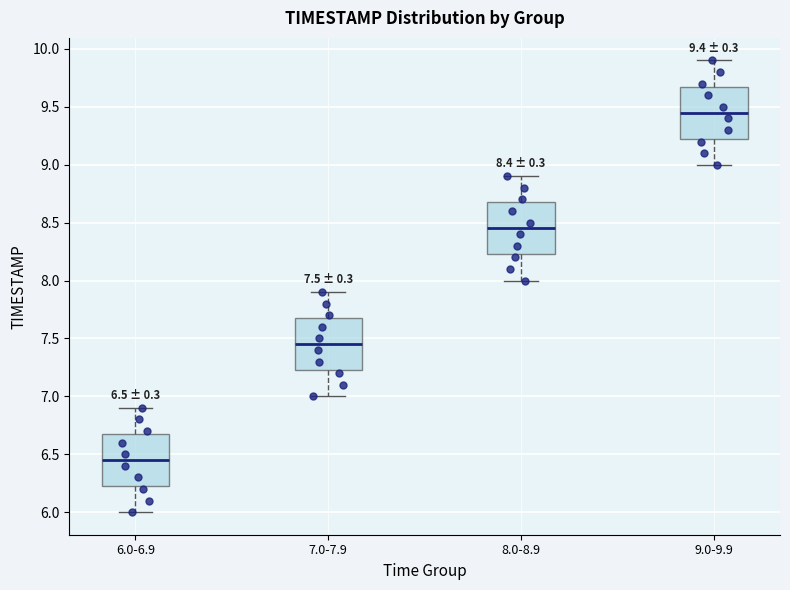

Which box has the lowest median line?

6.0-6.9